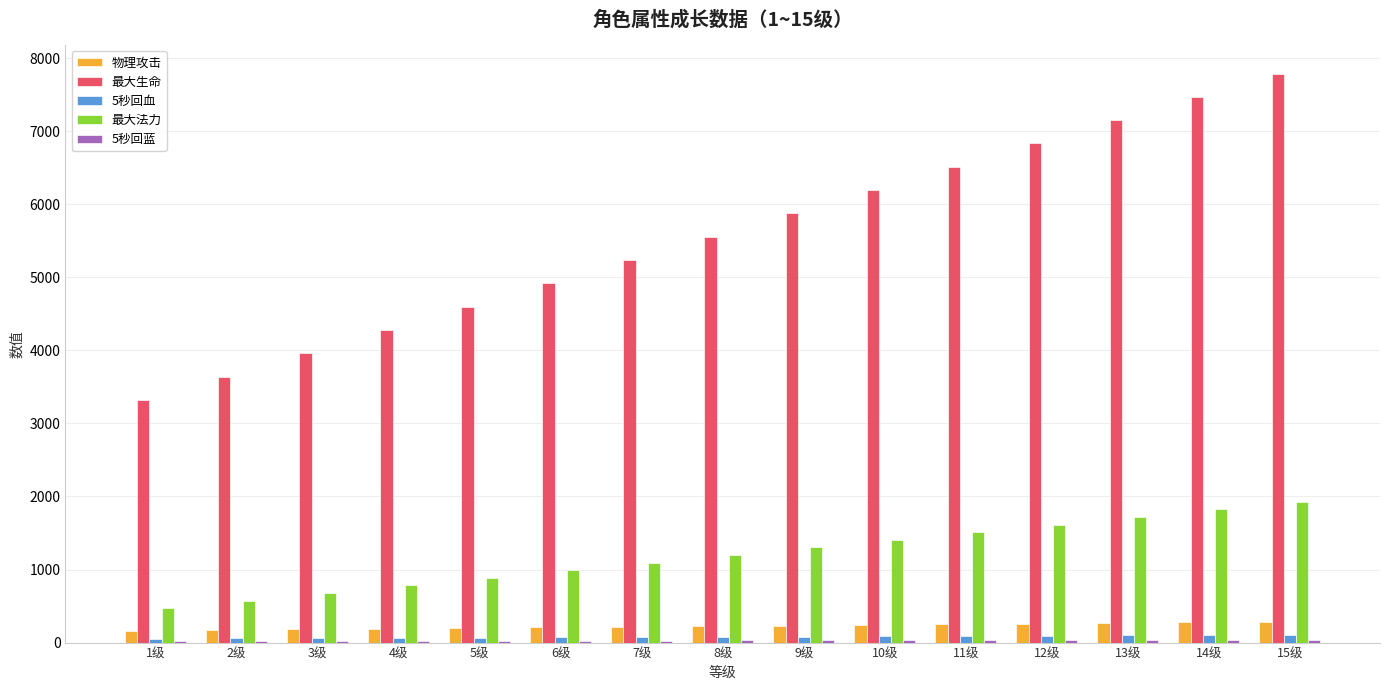

The value of 最大法力 at 14级 is 2469. True or false?

False